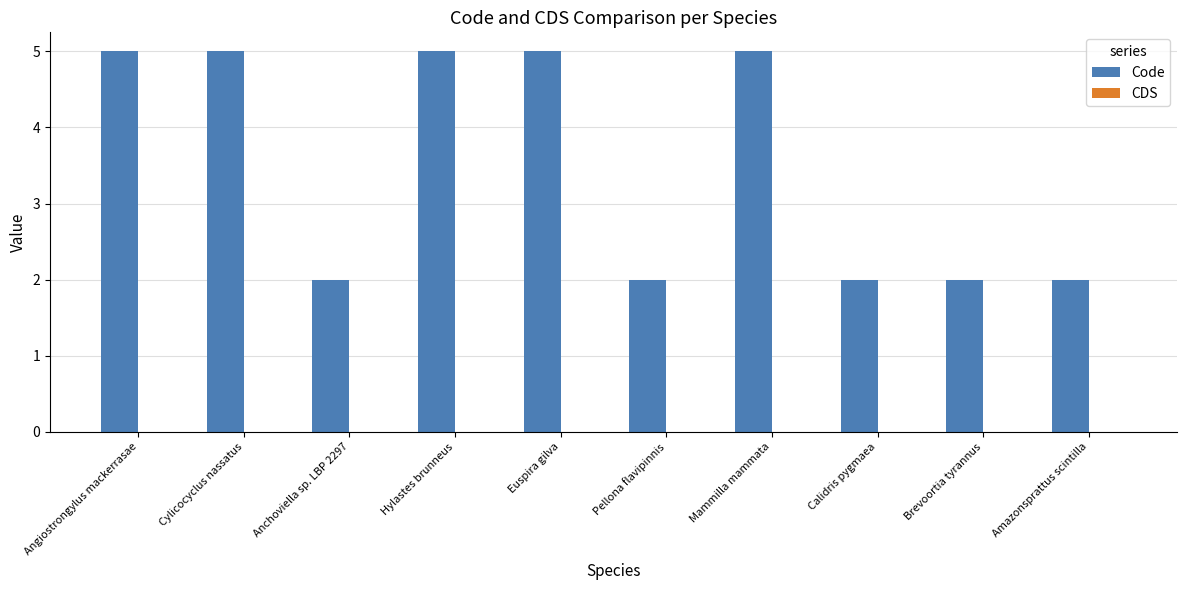

What is the maximum value shown in the chart?

5